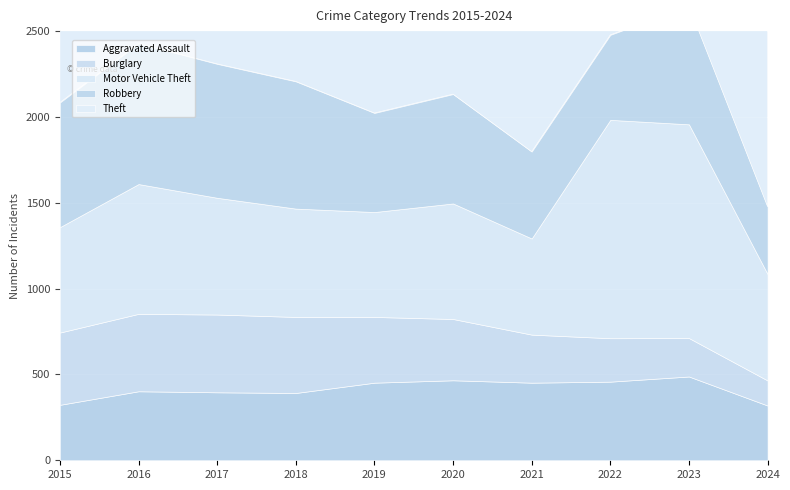

Which category has the lowest value in the Robbery series?

2024